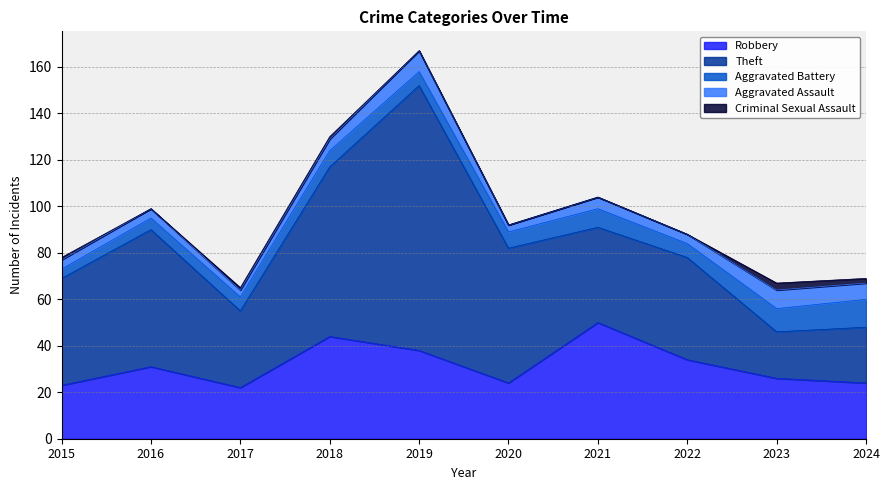

At how many categories does at least one series exceed 94?

1